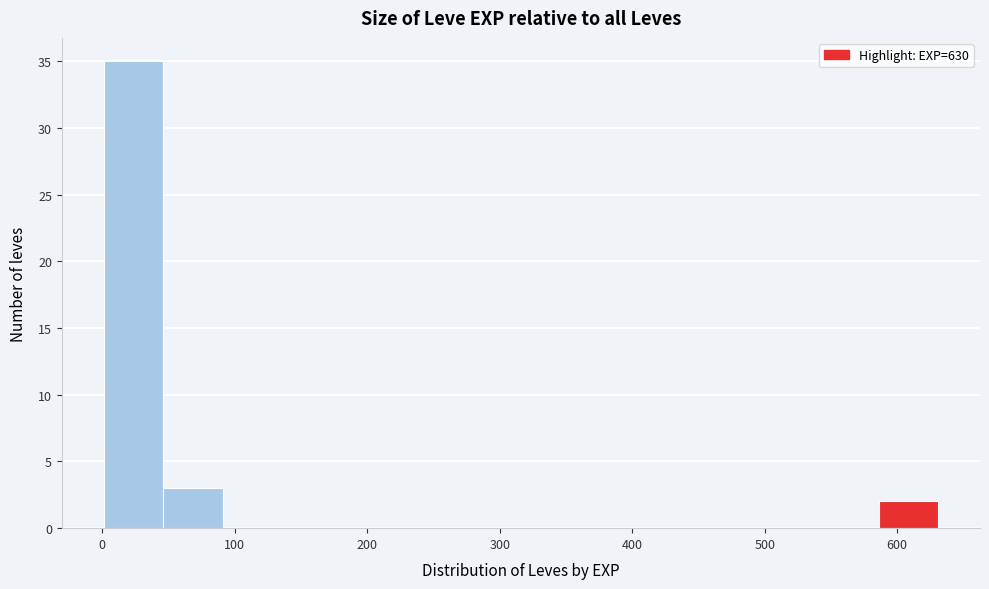

How tall is the bar that spans 1 to 46 on the x-axis? Neither the bar edges nor the heights are printed on the chart, so give them approximately, as read against the axes.

35